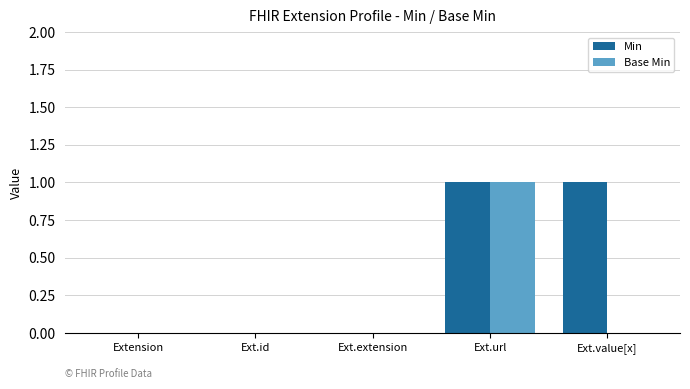

Is the value of Base Min at Extension greater than the value of Min at Ext.url?

No